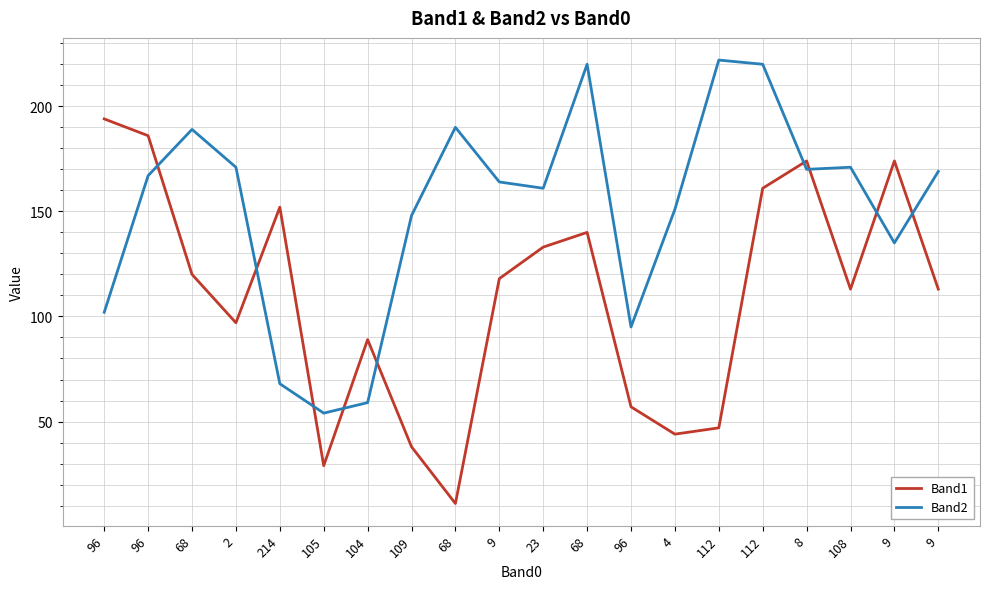

True or false: Band2 has a value of 366 at 68.

False